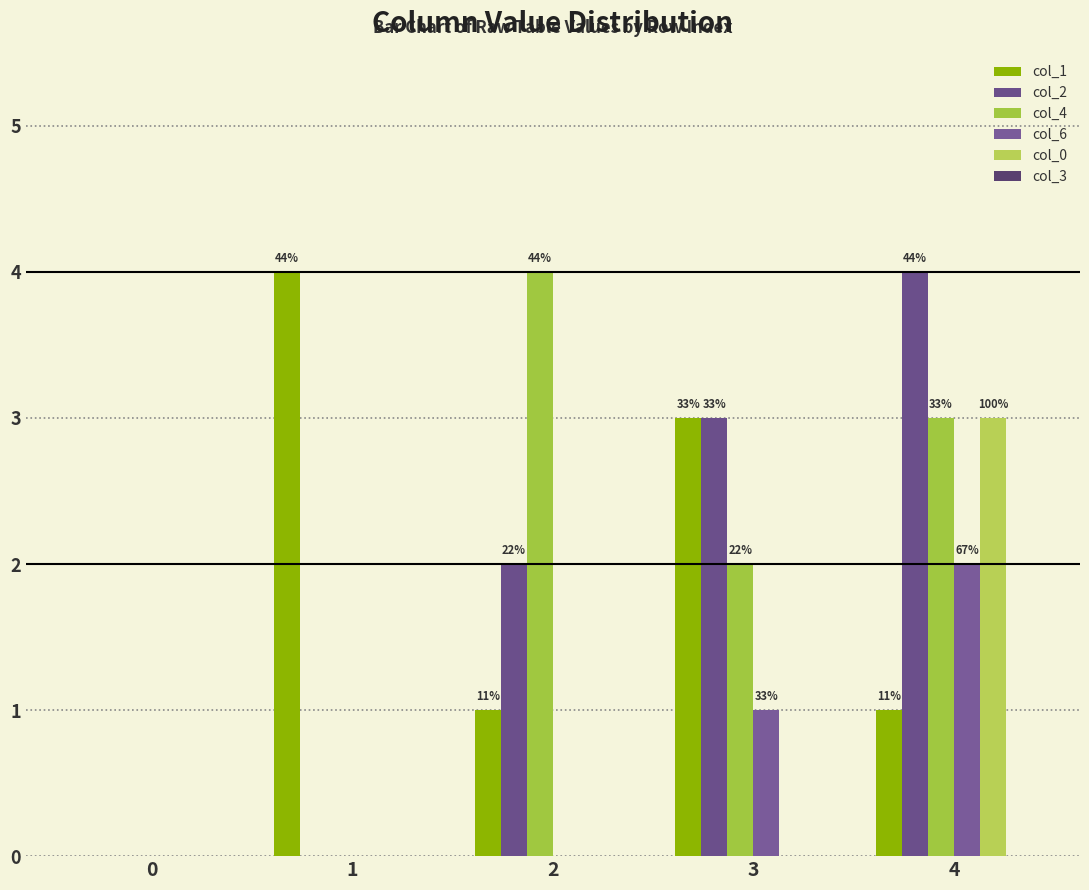

How many groups of bars are there?

5